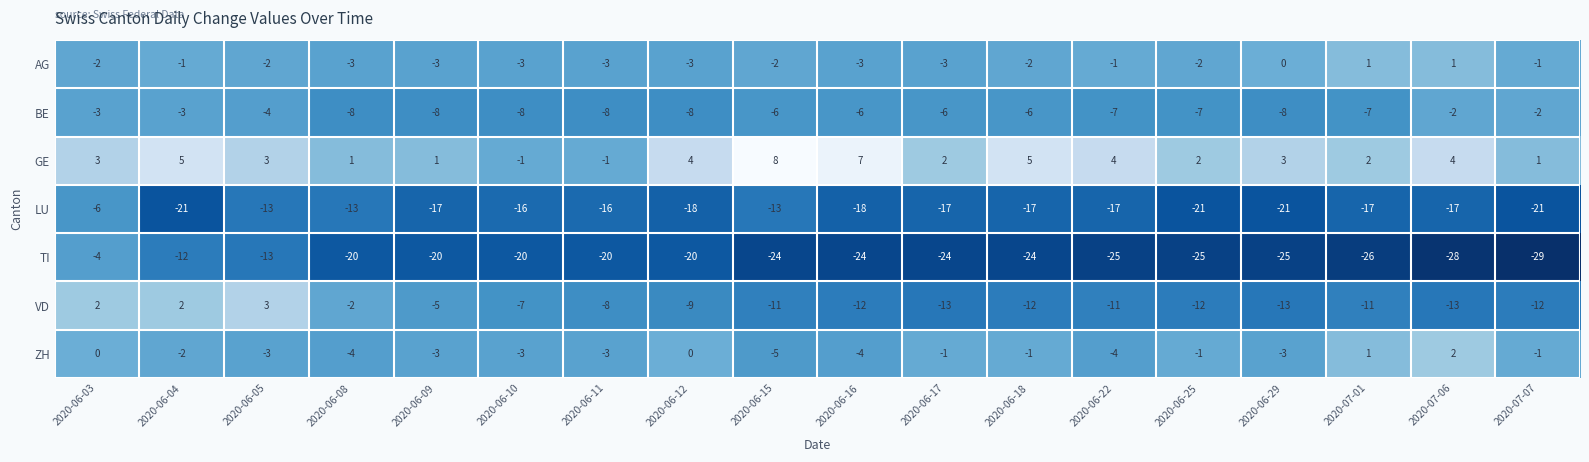

What is the sum of all BE values?

-107